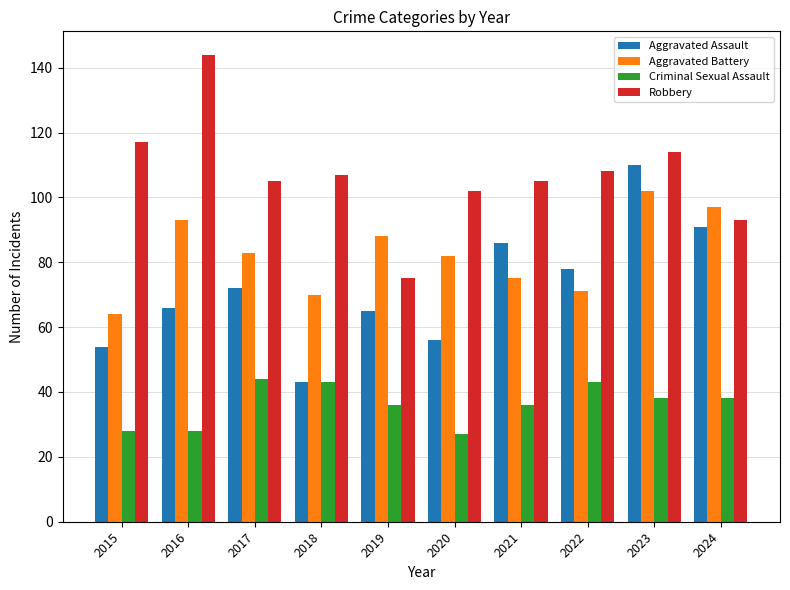

Is the value of Criminal Sexual Assault at 2016 greater than the value of Aggravated Battery at 2024?

No